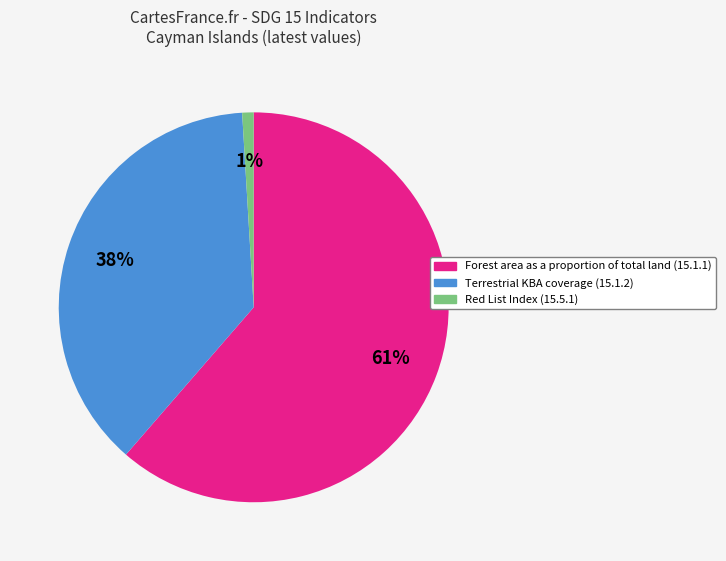

To the nearest percent, what is the average slice percentage?

33%